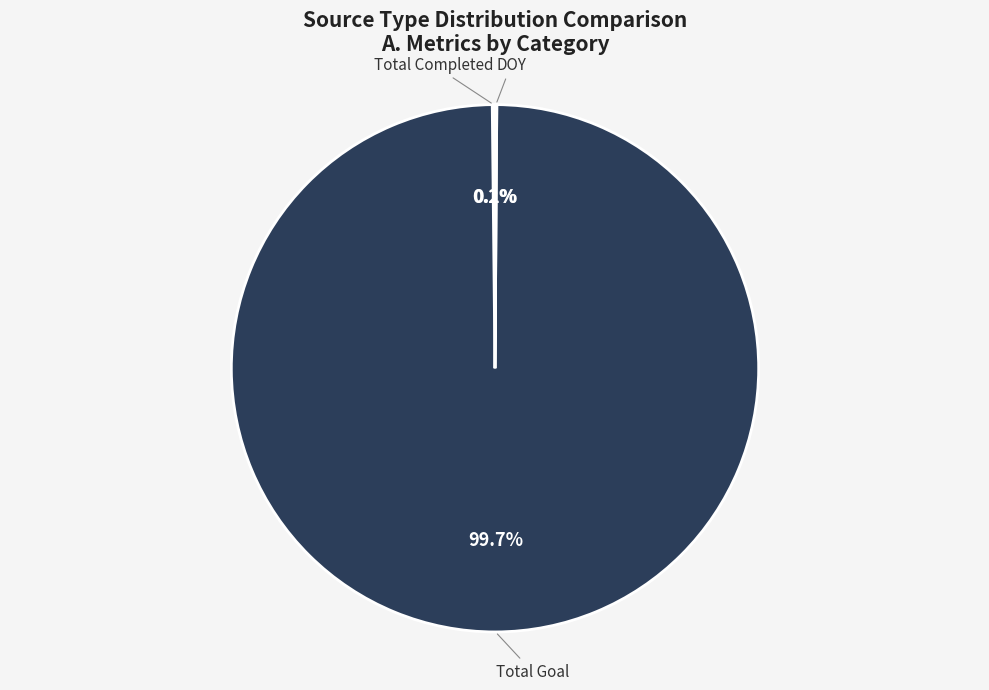

What is the largest slice in the pie chart?

Total Goal